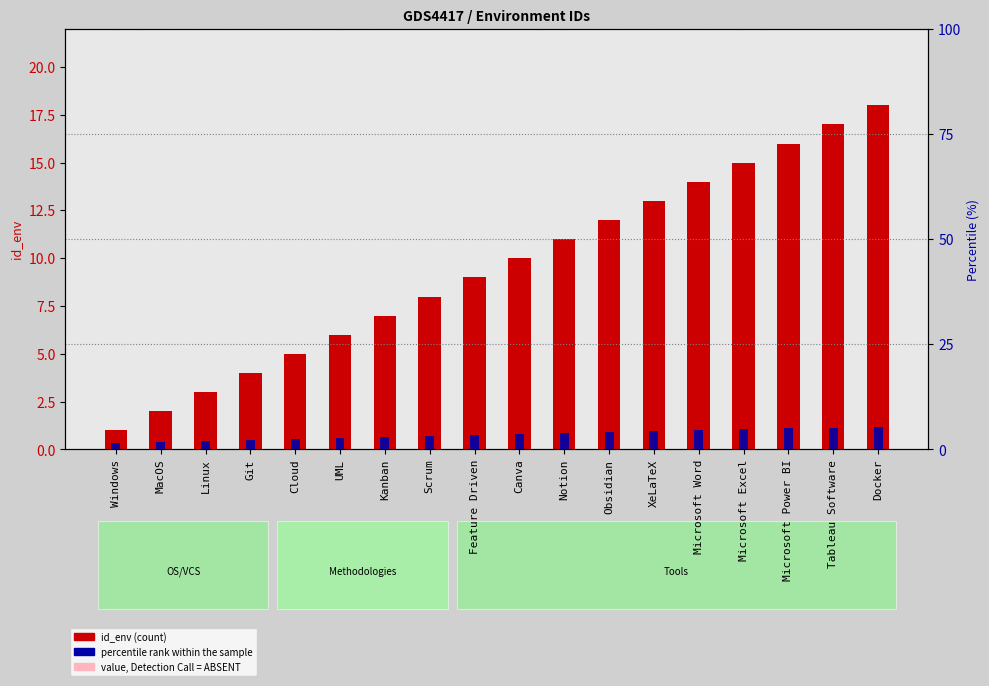

List the labels in order of value, largest first.

Docker, Tableau Software, Microsoft Power BI, Microsoft Excel, Microsoft Word, XeLaTeX, Obsidian, Notion, Canva, Feature Driven, Scrum, Kanban, UML, Cloud, Git, Linux, MacOS, Windows